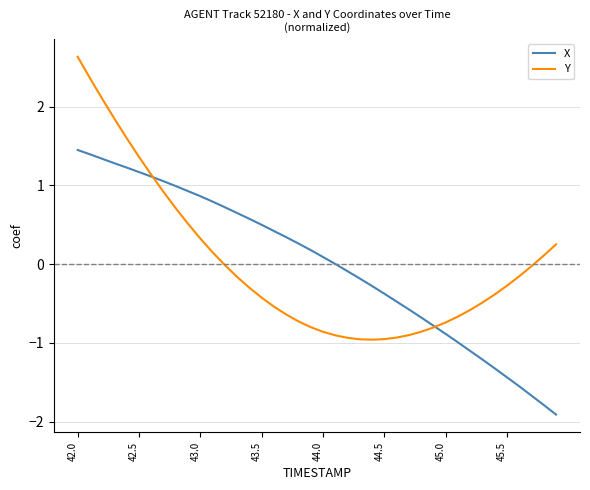

Rank the series by their maximum value, from highest to lowest.

Y, X